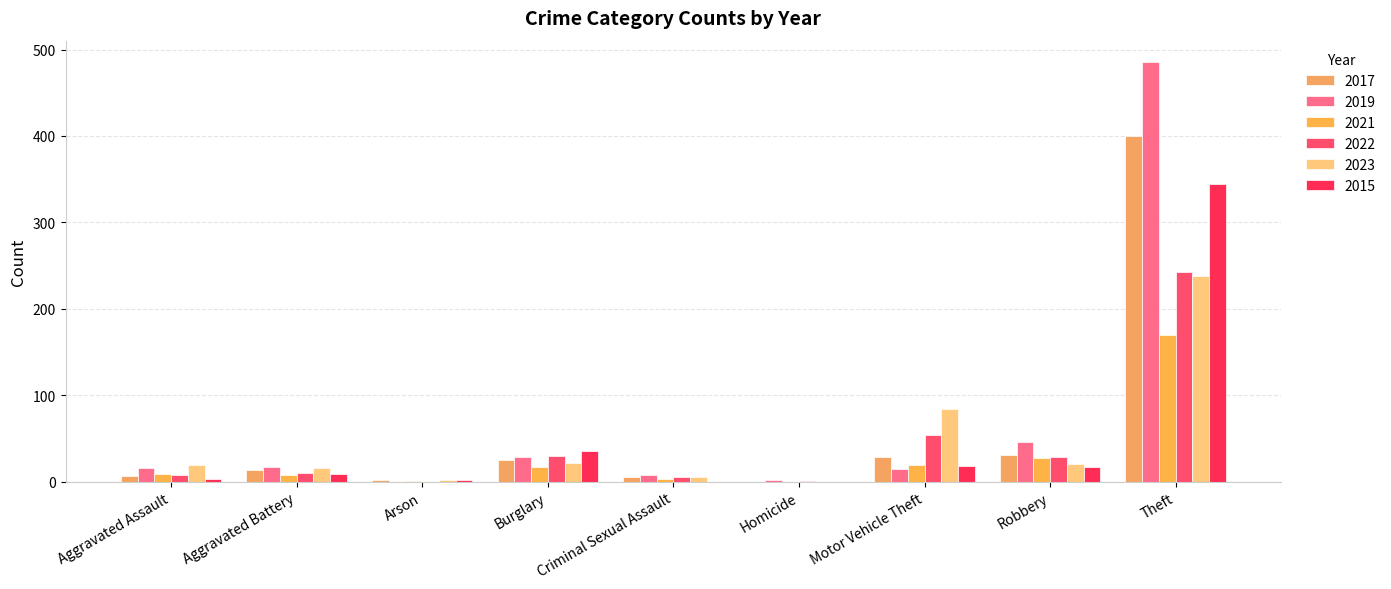

At which category is the sum across all series the highest?

Theft